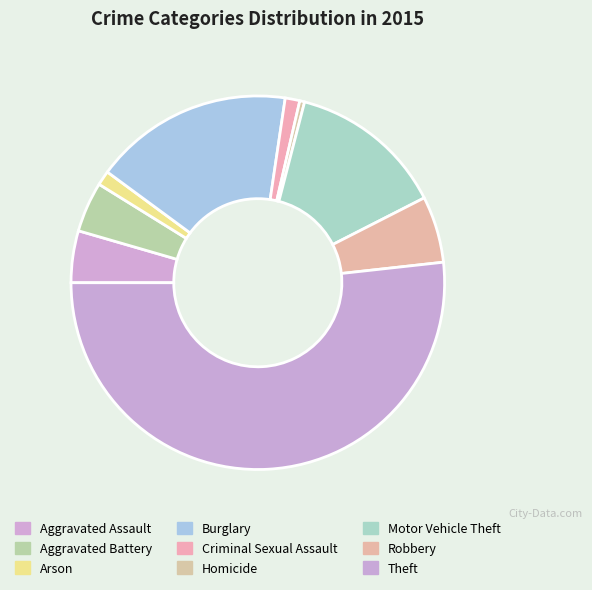

To the nearest percent, what percentage of the pie is Arson?

1%